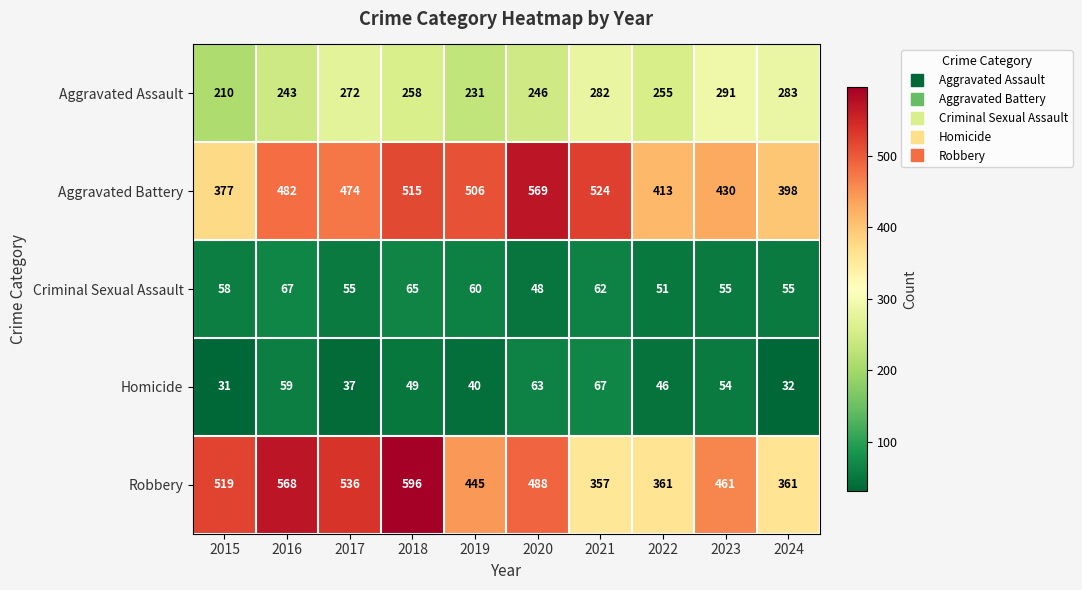

Between 2019 and 2023, which series saw the biggest shift?

Aggravated Battery